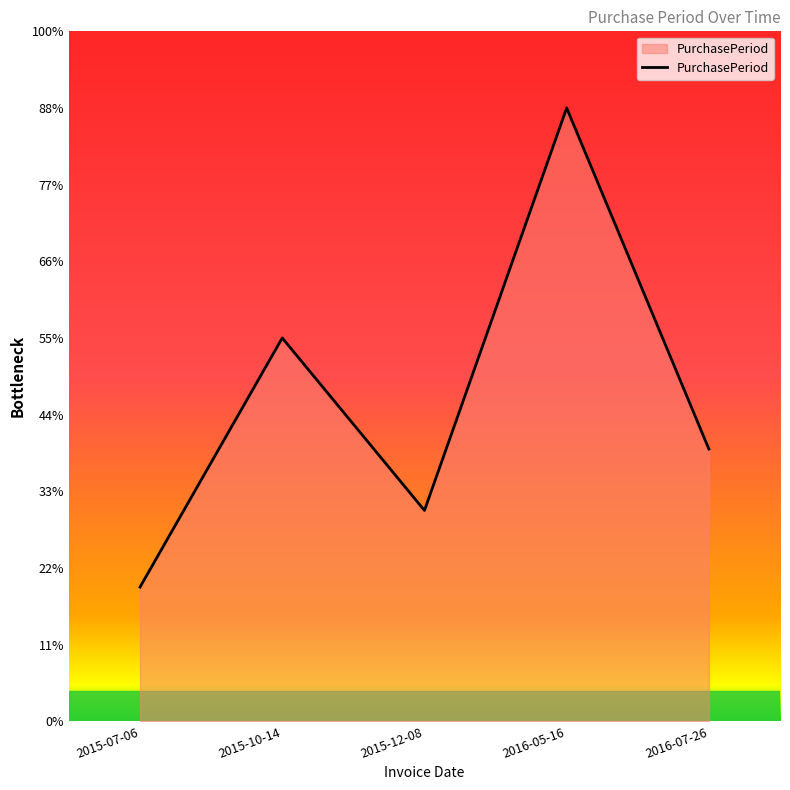

How many lines are shown in the chart?

1